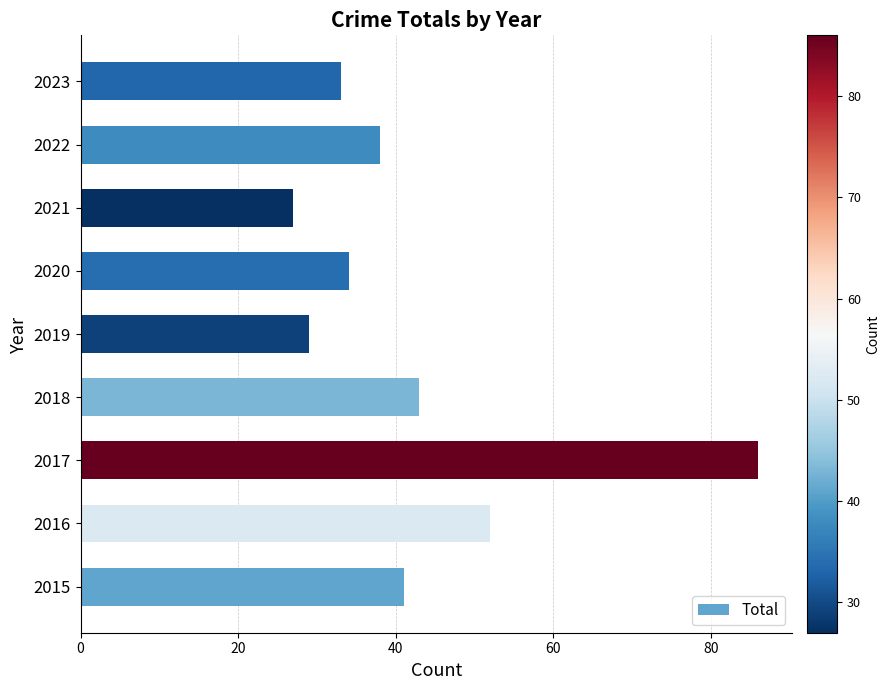

True or false: the data shows 38 at 2022.

True